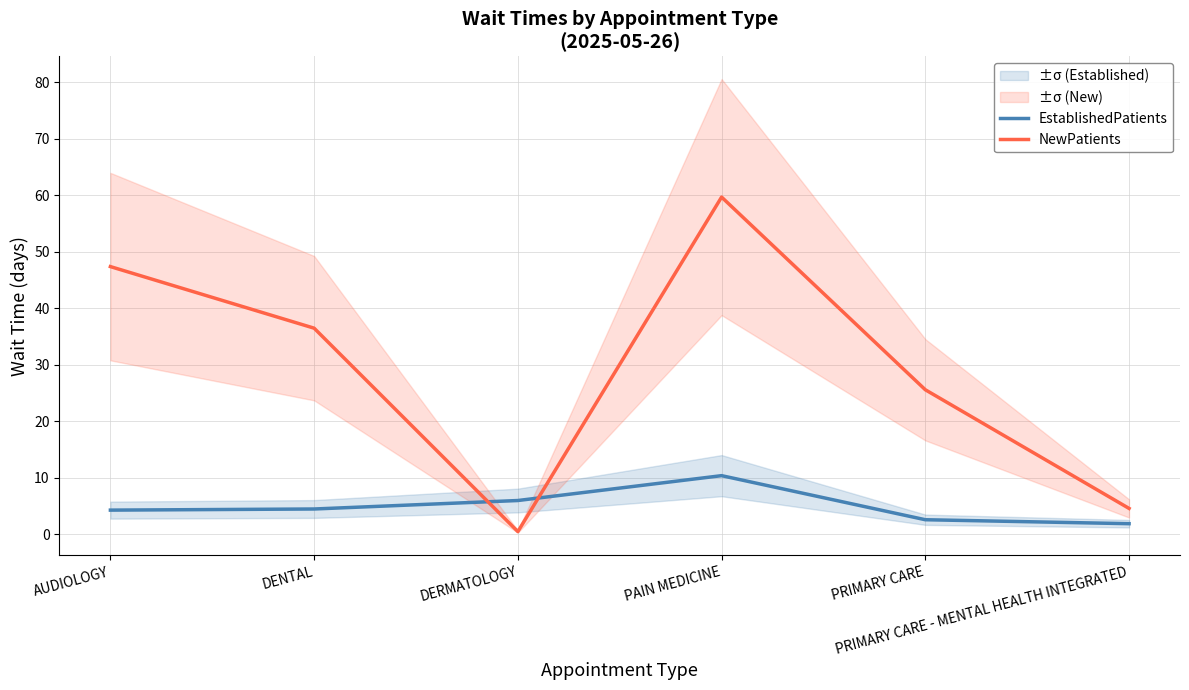

What is the sum of the NewPatients values at AUDIOLOGY and DERMATOLOGY?

47.9